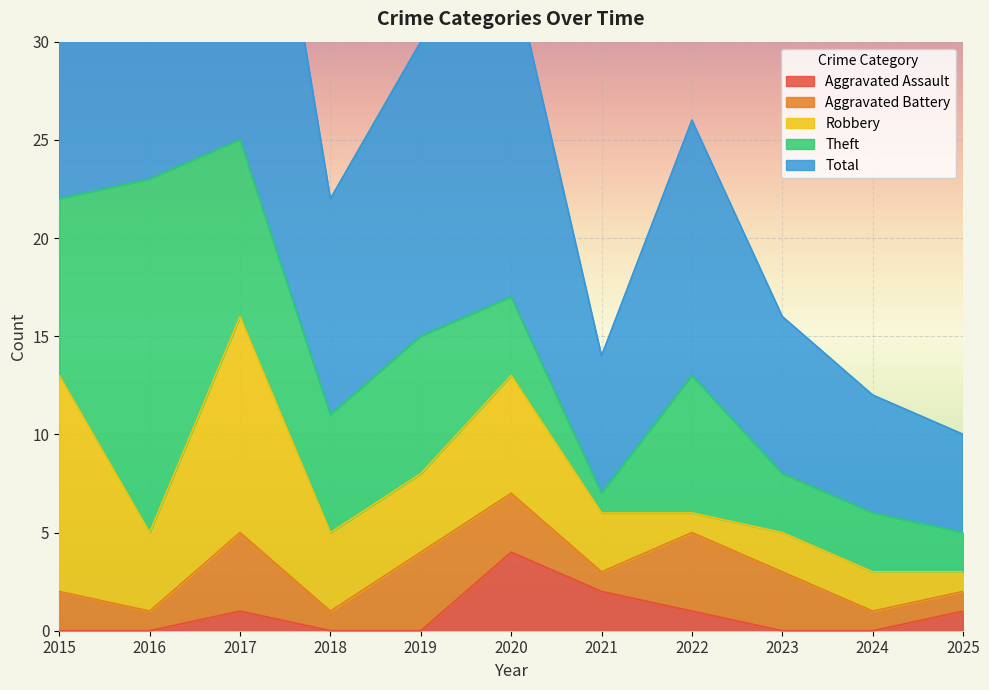

What is the sum of all Aggravated Battery values?

25